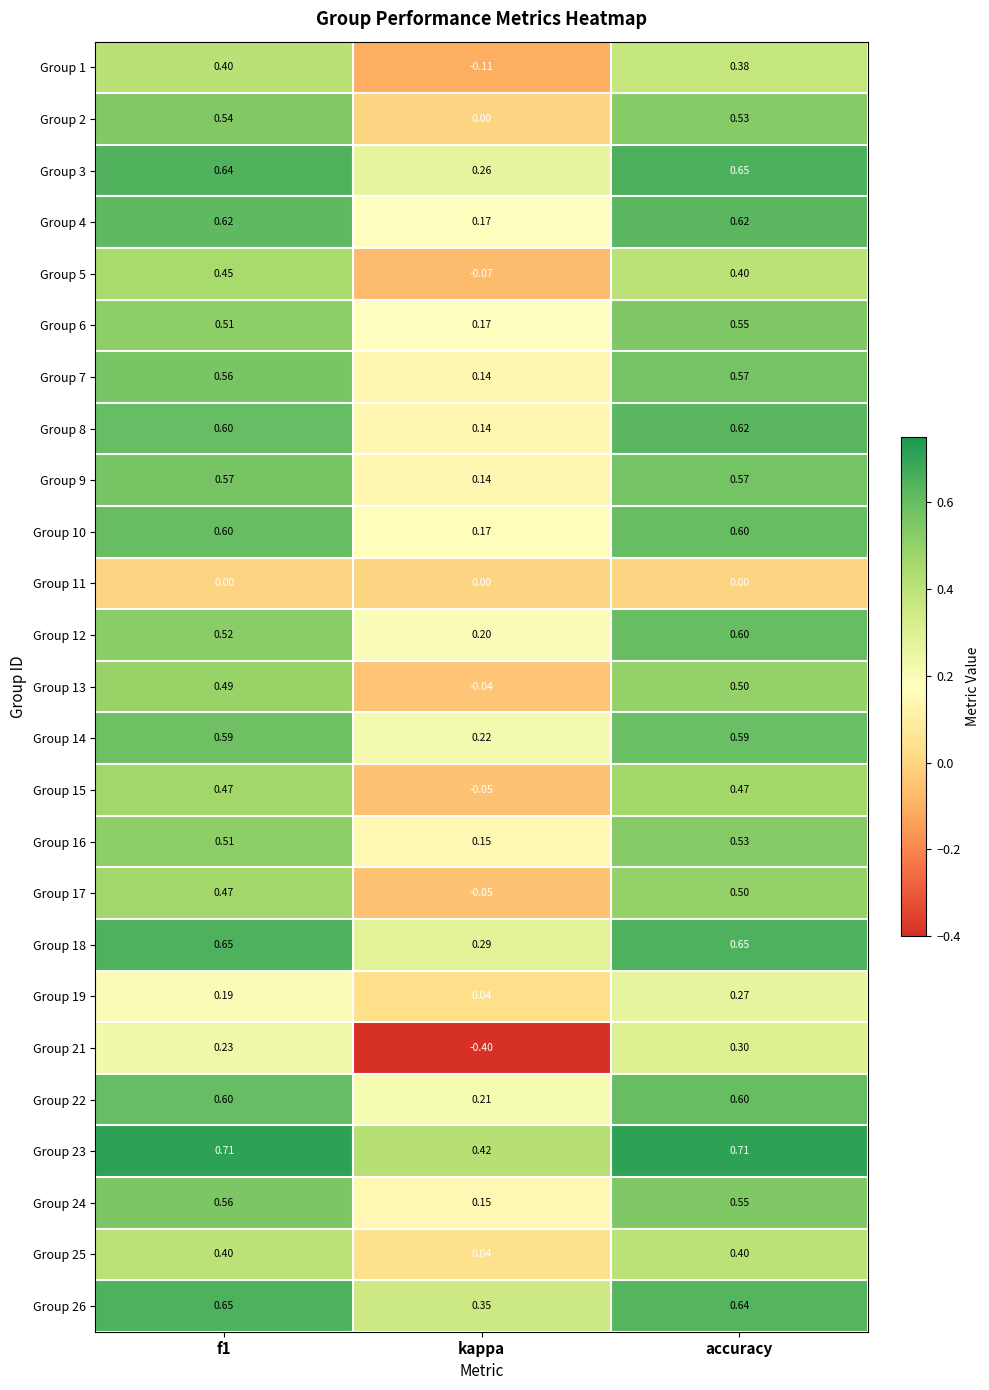

Which category has the lowest value in the Group 21 series?

kappa